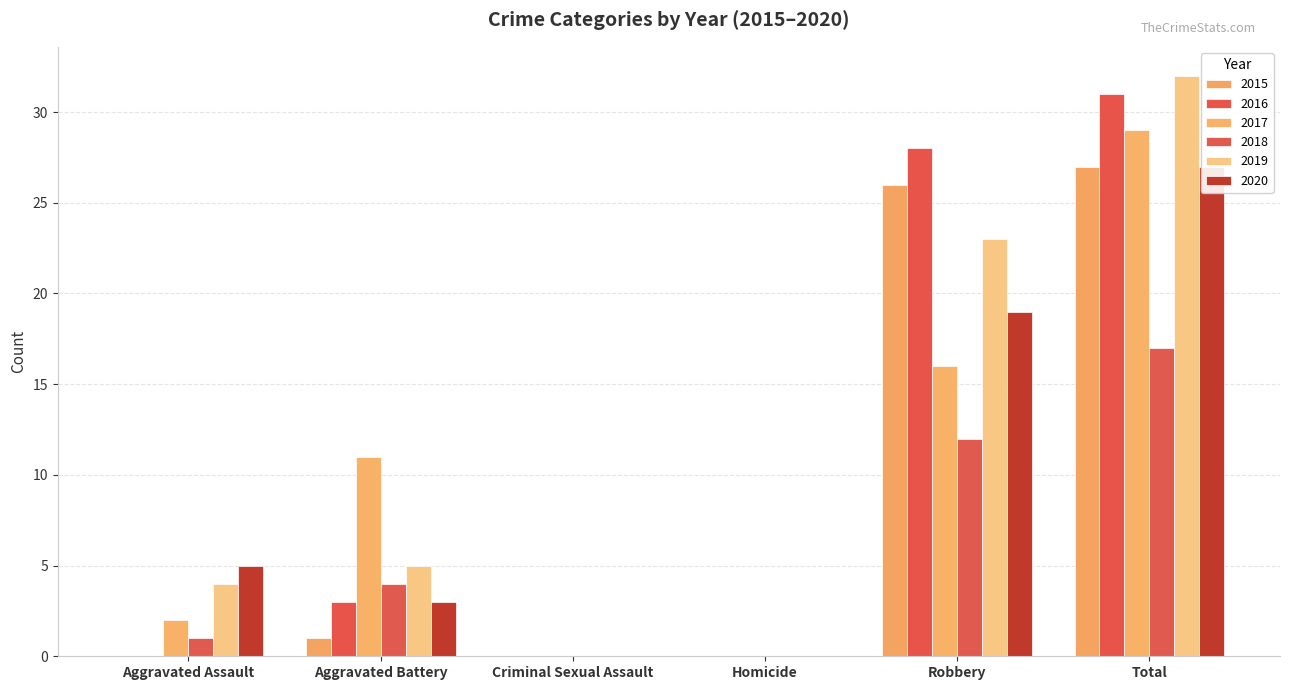

Count the number of data series in this chart.

6